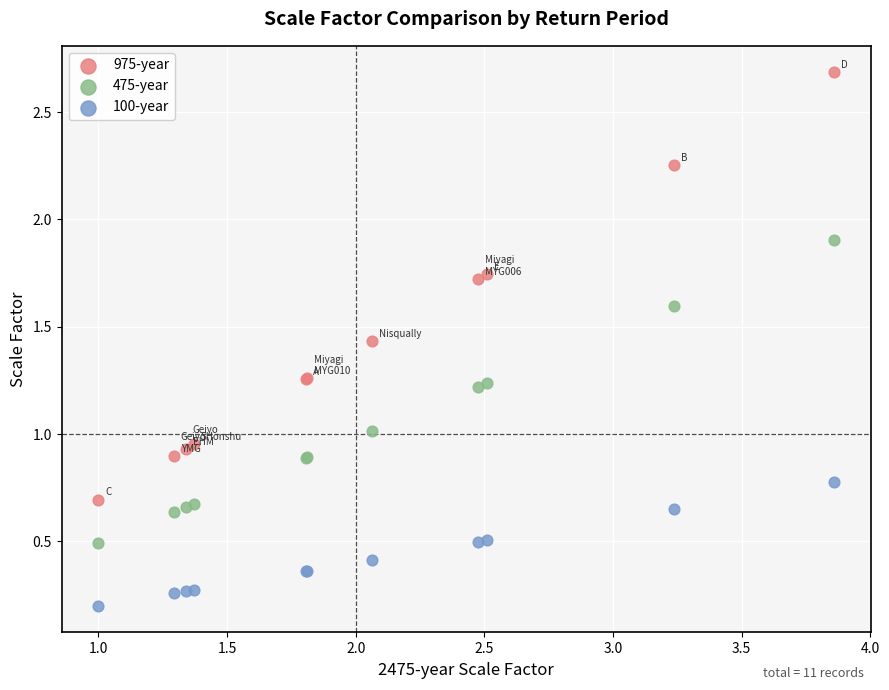

Which series reaches the minimum Y coordinate?

100-year